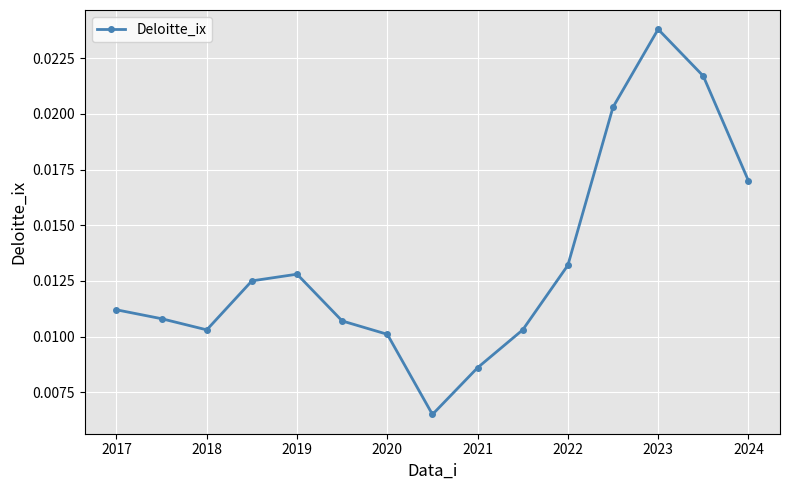

How many points are lower than both their immediate neighbors (excluding endpoints)?

2